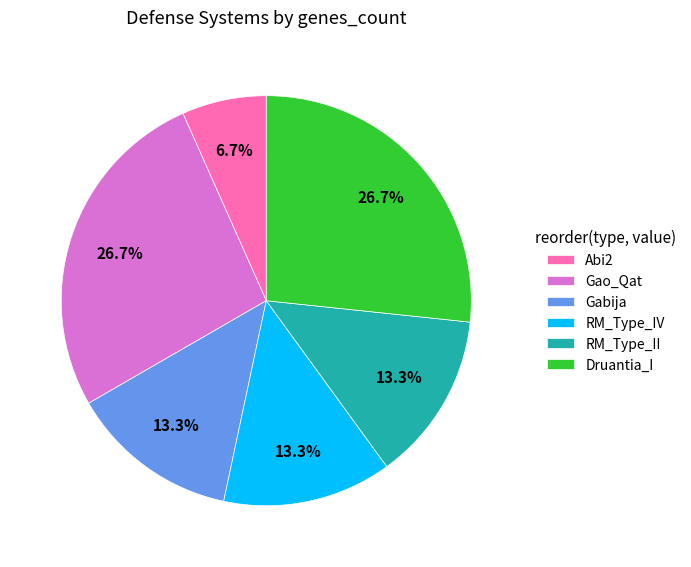

To the nearest percent, what percentage of the pie is Abi2?

7%